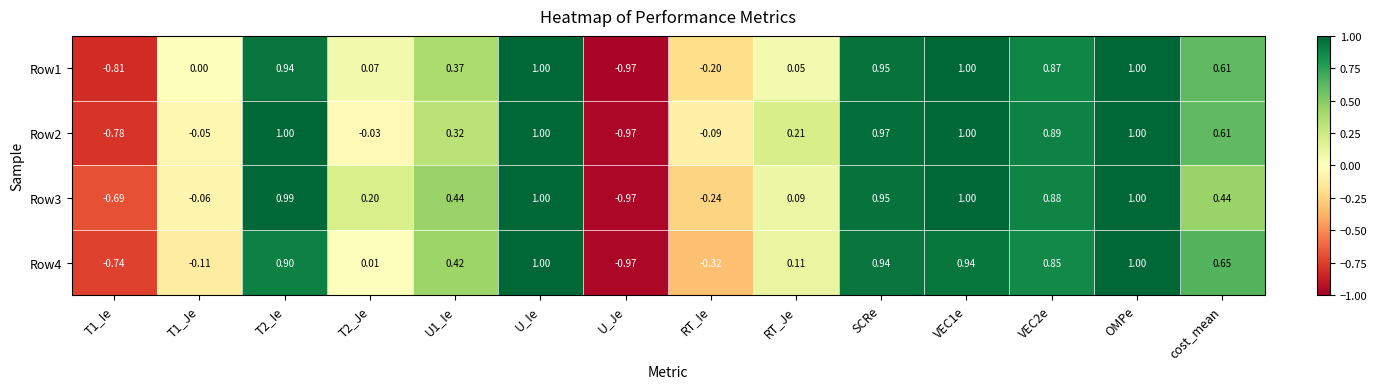

How many negative values does the Row2 series have?

5